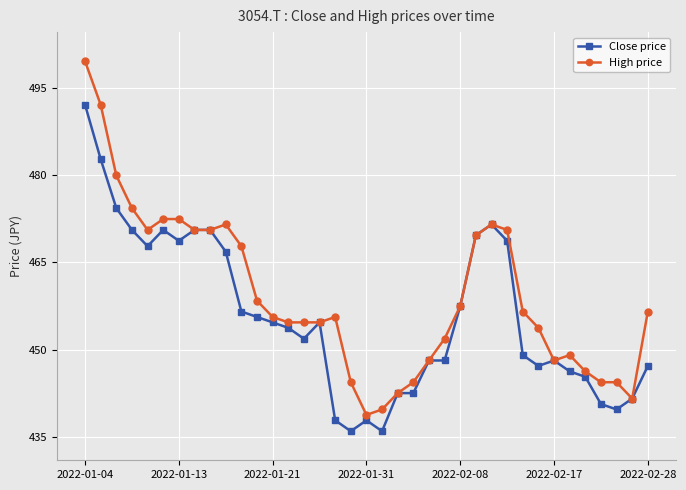

Which series has the widest spread of values?

High price